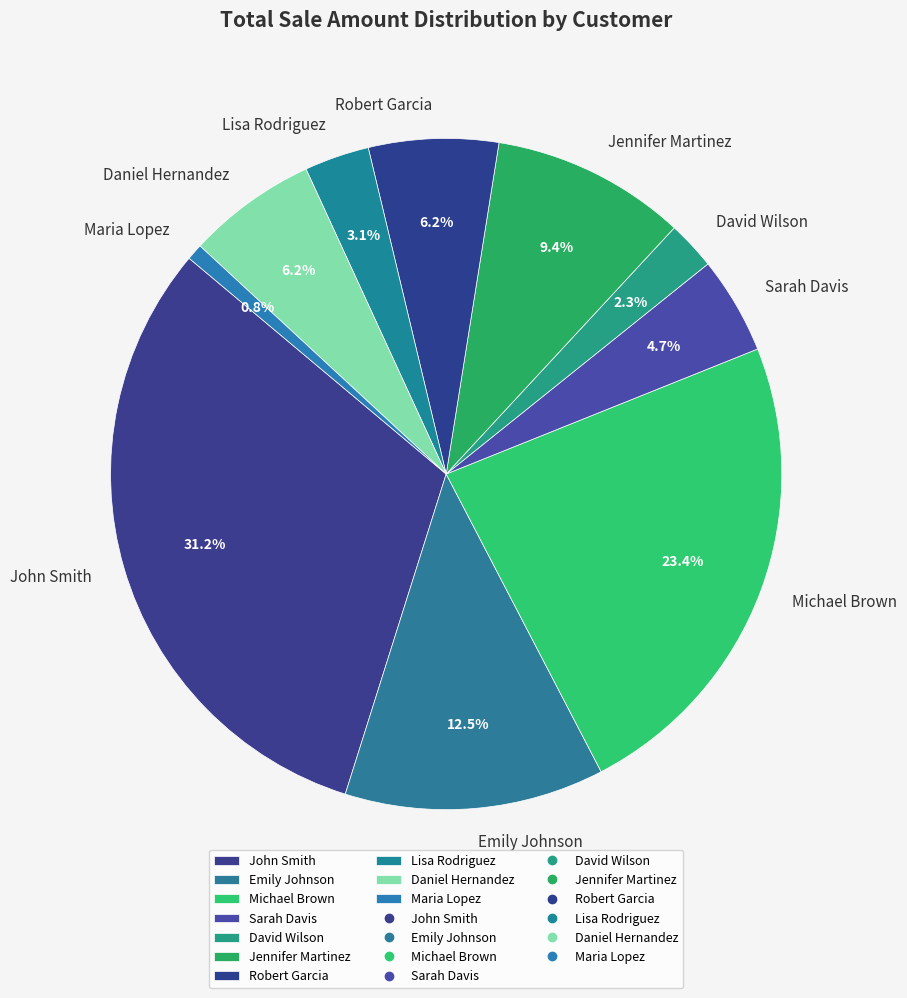

Is there any slice that represents more than half of the pie?

No